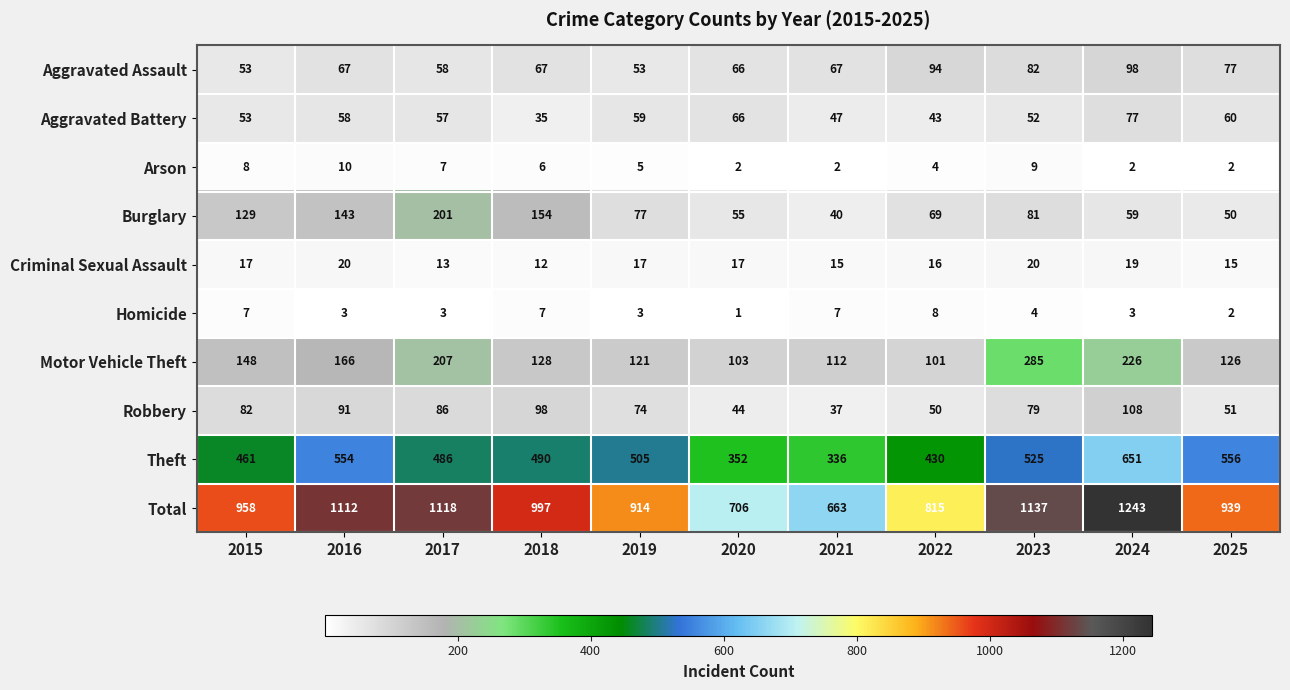

List the series in order of their peak value, highest first.

Total, Theft, Motor Vehicle Theft, Burglary, Robbery, Aggravated Assault, Aggravated Battery, Criminal Sexual Assault, Arson, Homicide